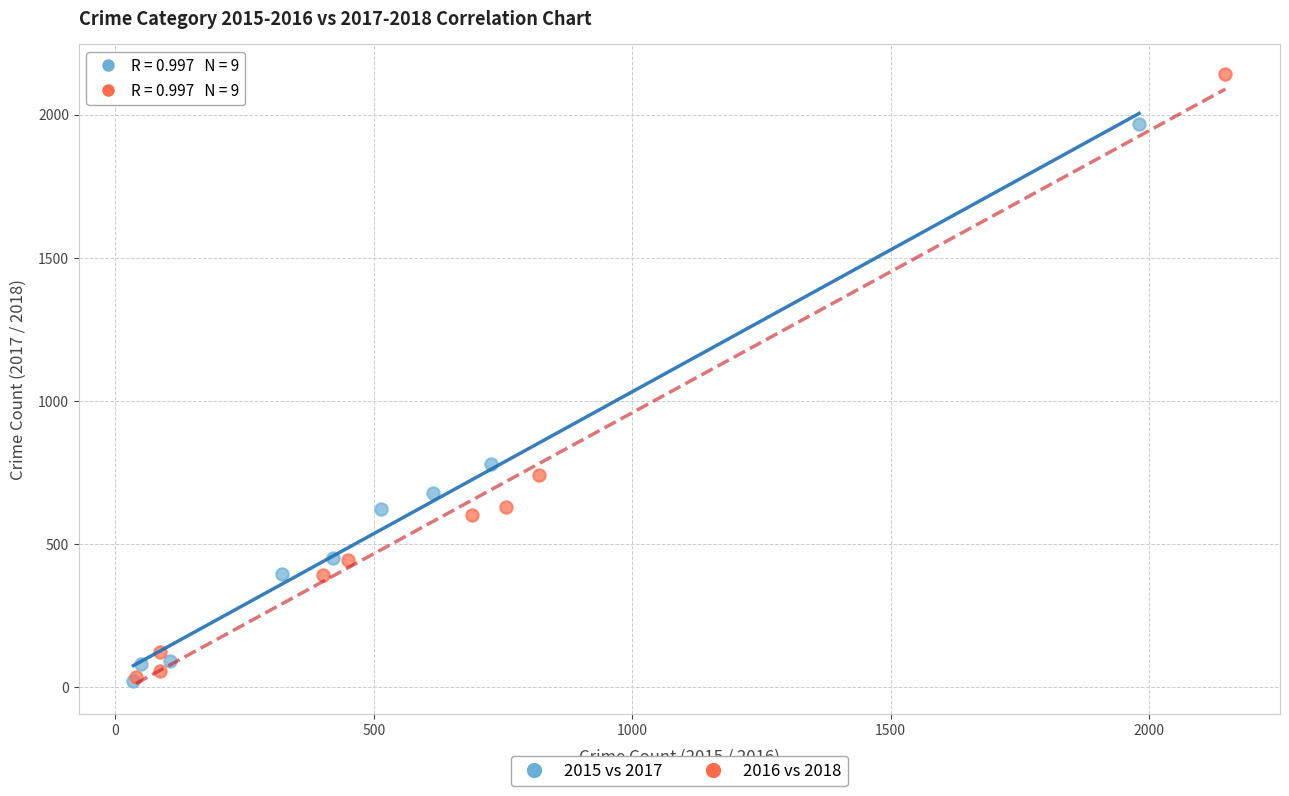

What are all the series names shown in the legend?

2015 vs 2017, 2016 vs 2018